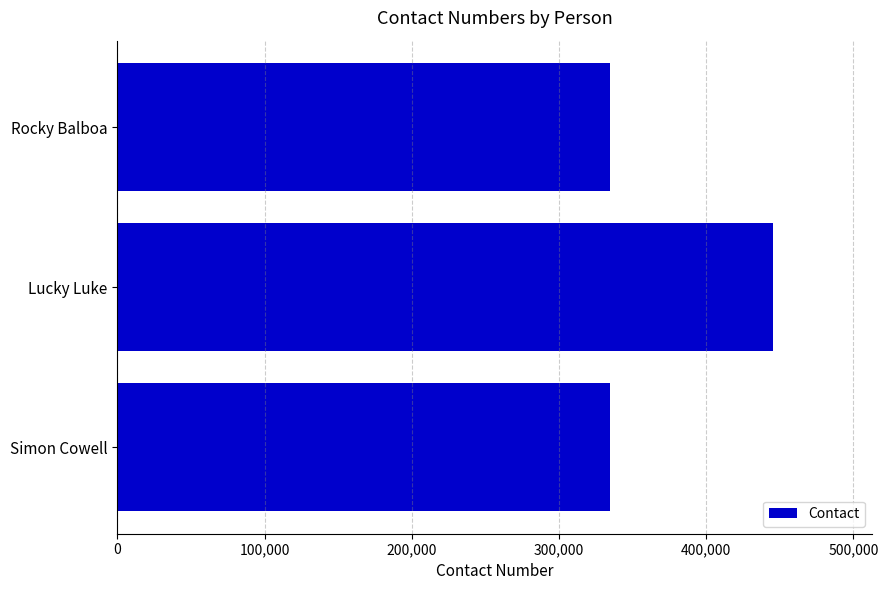

Read the value at Rocky Balboa.

334455